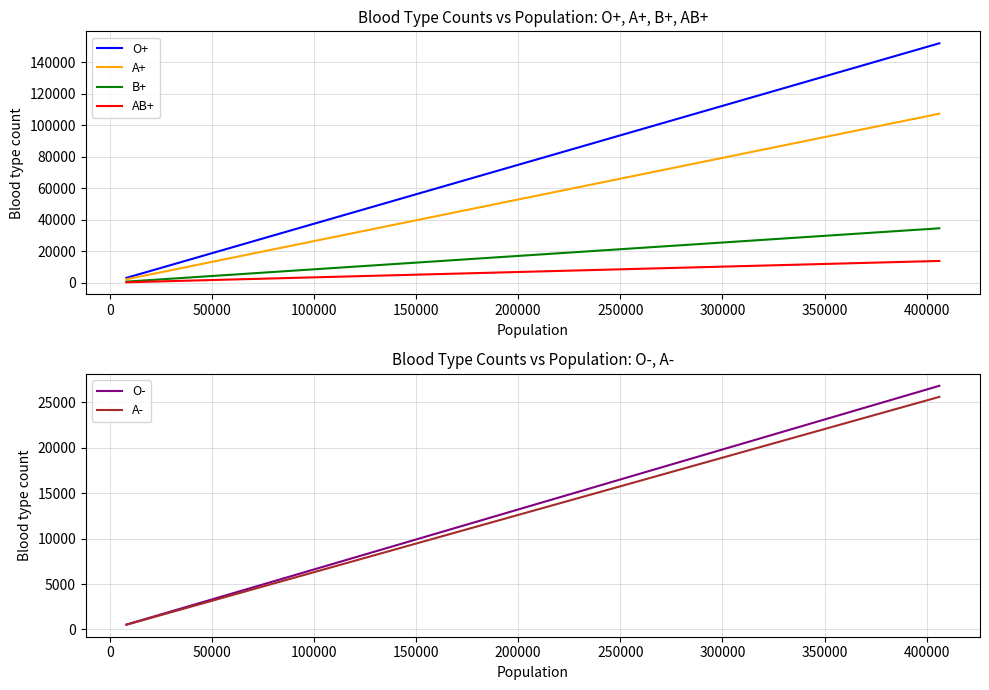

How many values in the O- series are below 2435?

20